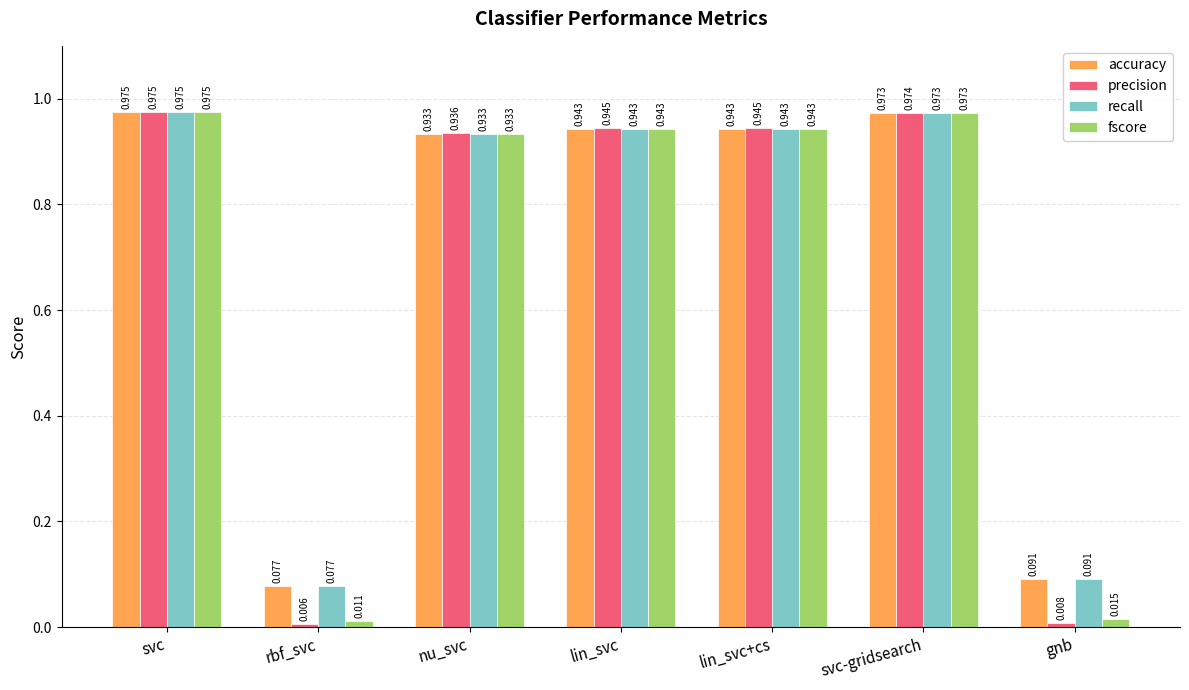

What are all the series names shown in the legend?

accuracy, precision, recall, fscore